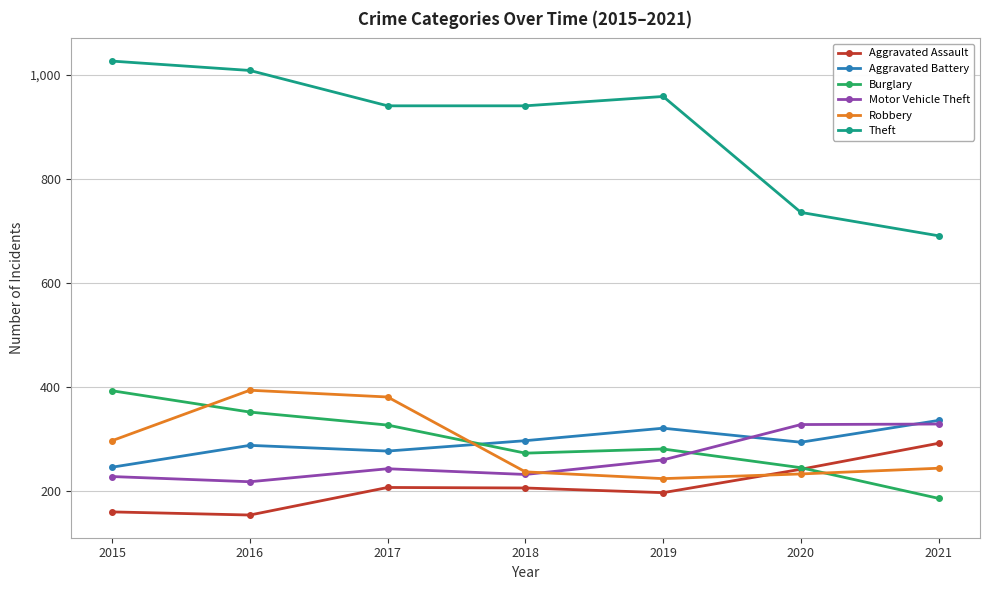

True or false: Aggravated Battery and Aggravated Assault intersect in this chart.

False